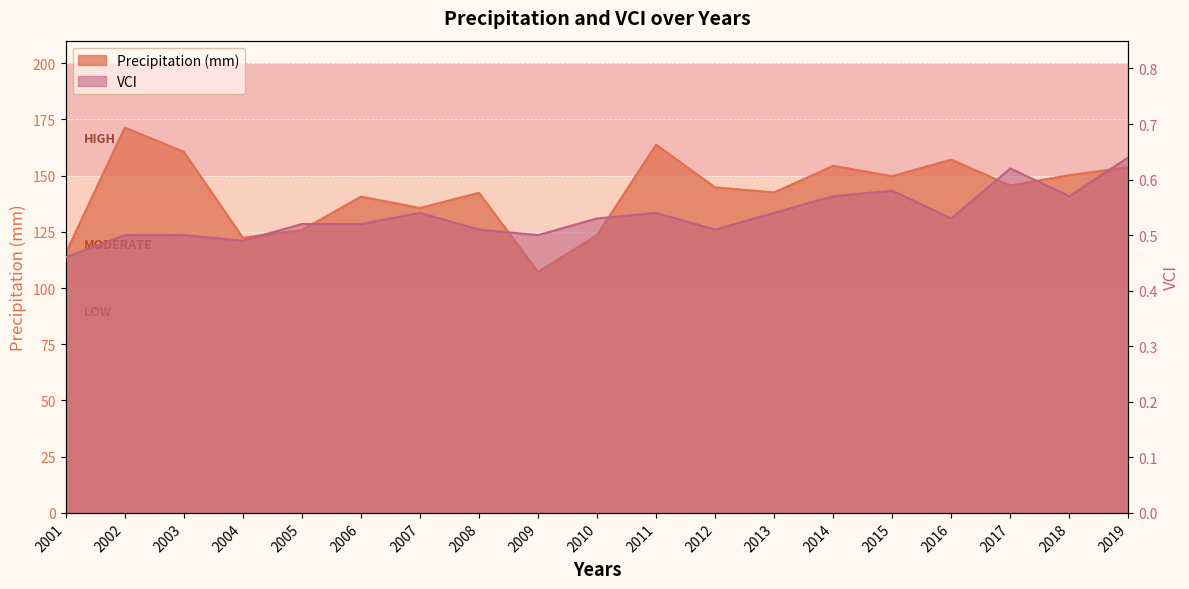

In VCI, how many points are lower than both neighbors (excluding endpoints)?

5